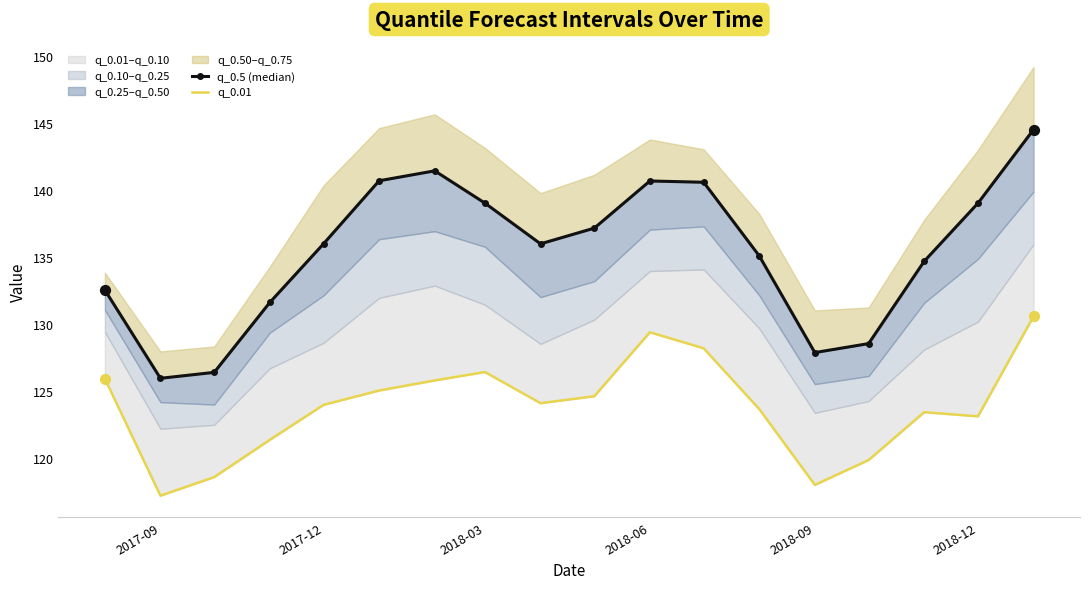

Which series has the largest Y range (max minus min)?

q_0.5 (median)